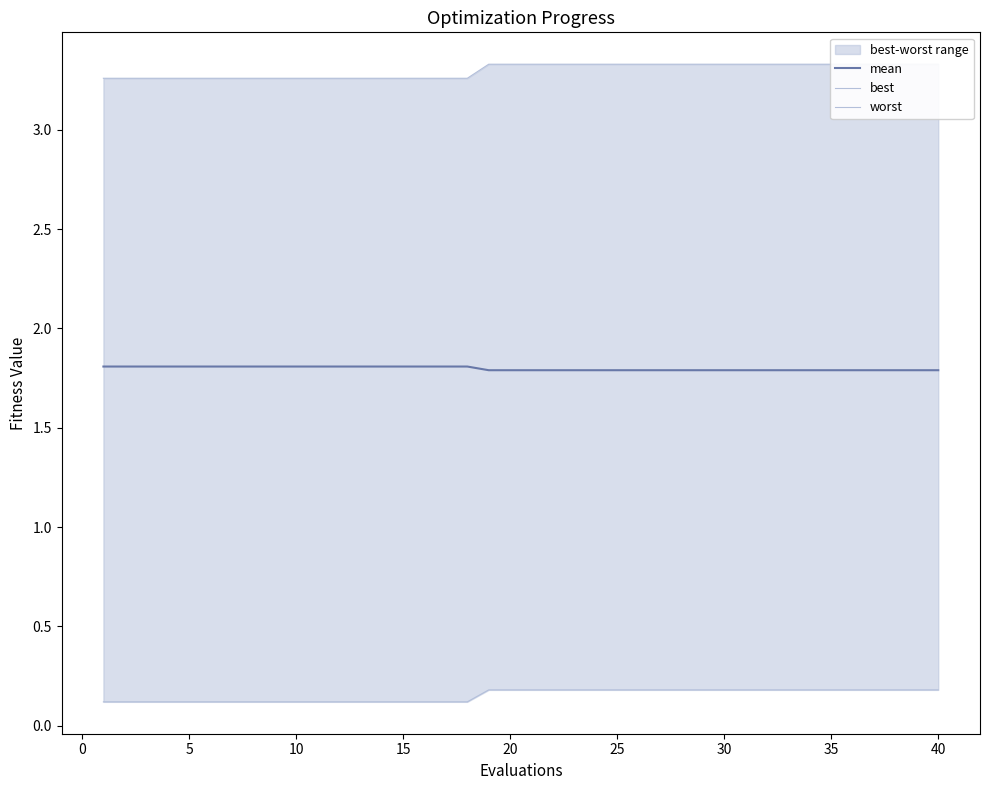

The value of mean at 15 is 2.8. True or false?

False